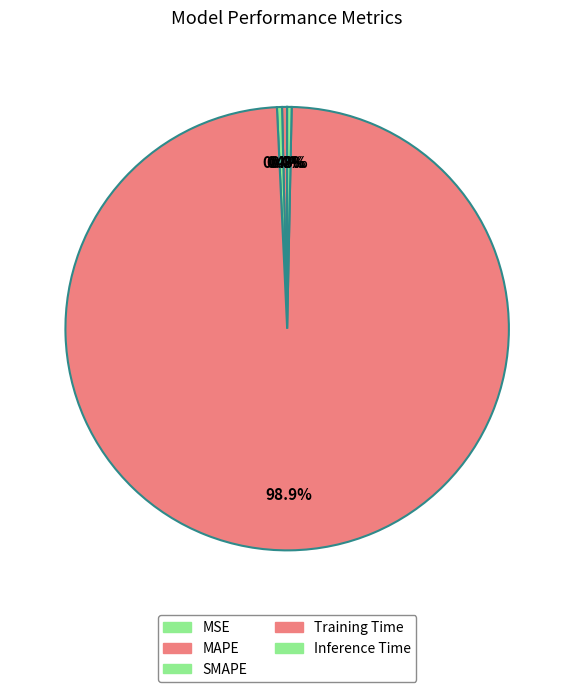

To the nearest percent, what percentage of the pie is Training Time?

99%